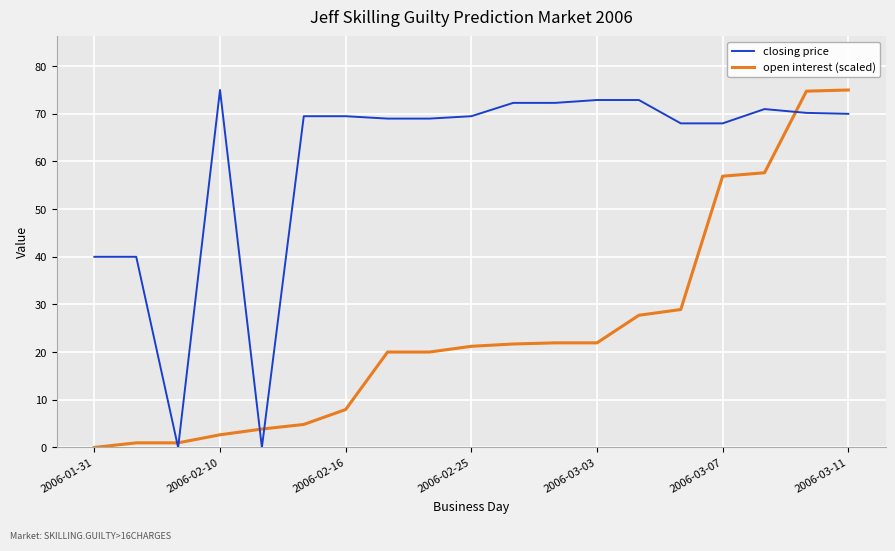

What is the sum of all open interest (scaled) values?

469.1